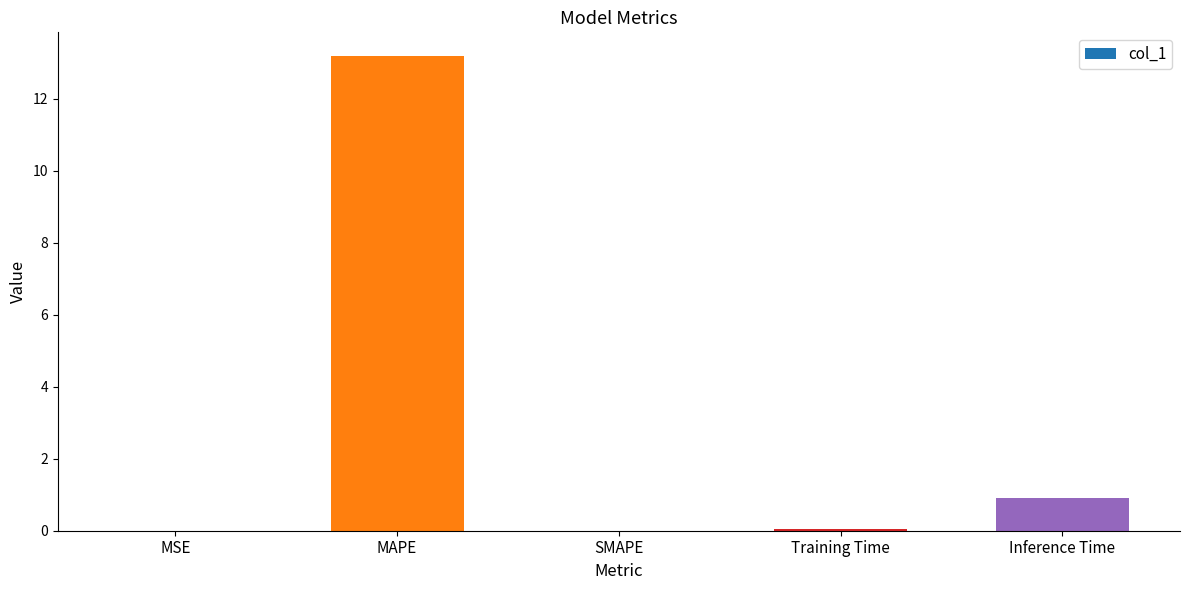

What is the change in value from SMAPE to Inference Time?

+0.9